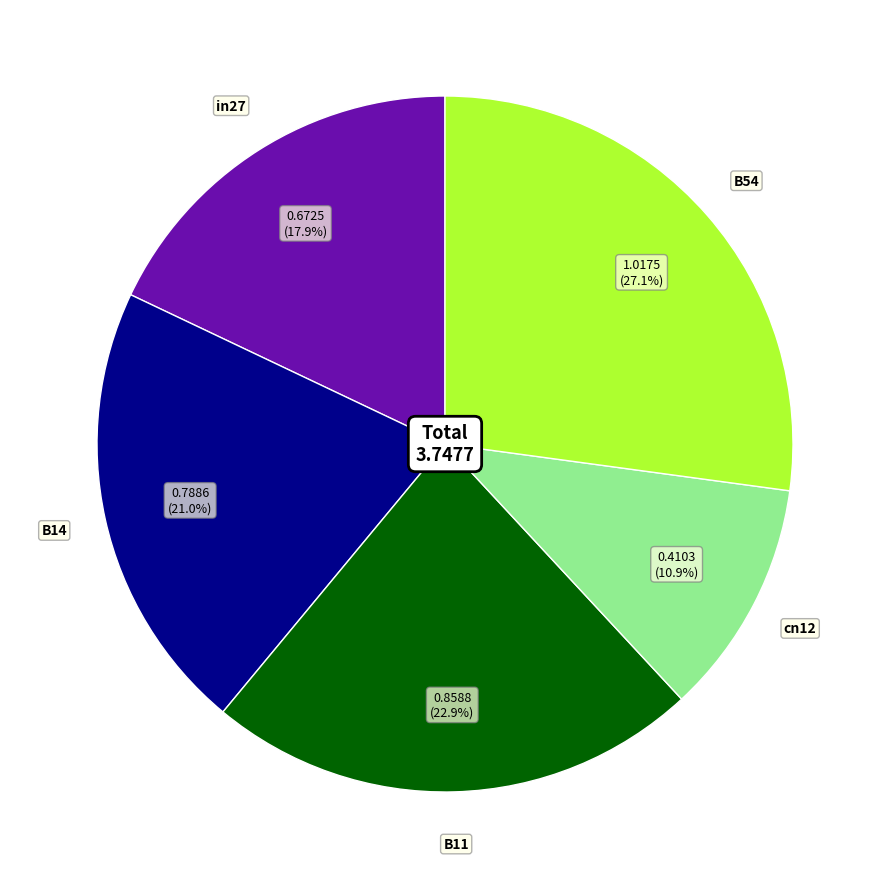

What is the largest slice in the pie chart?

B54